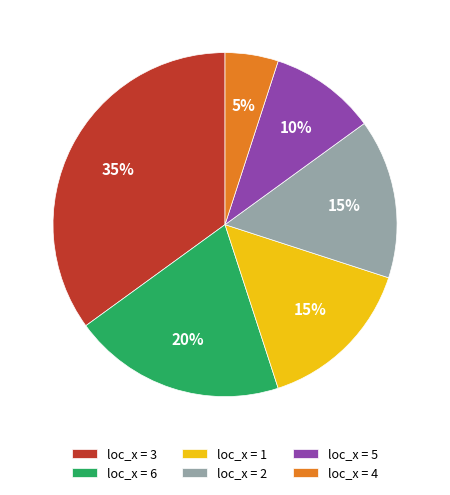

Is it true that loc_x = 4 is 18% of the pie?

False